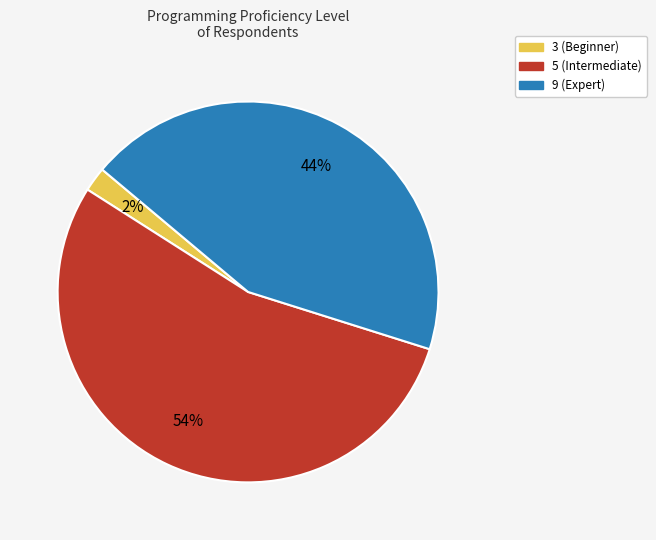

Which category has the smallest portion of the pie?

3